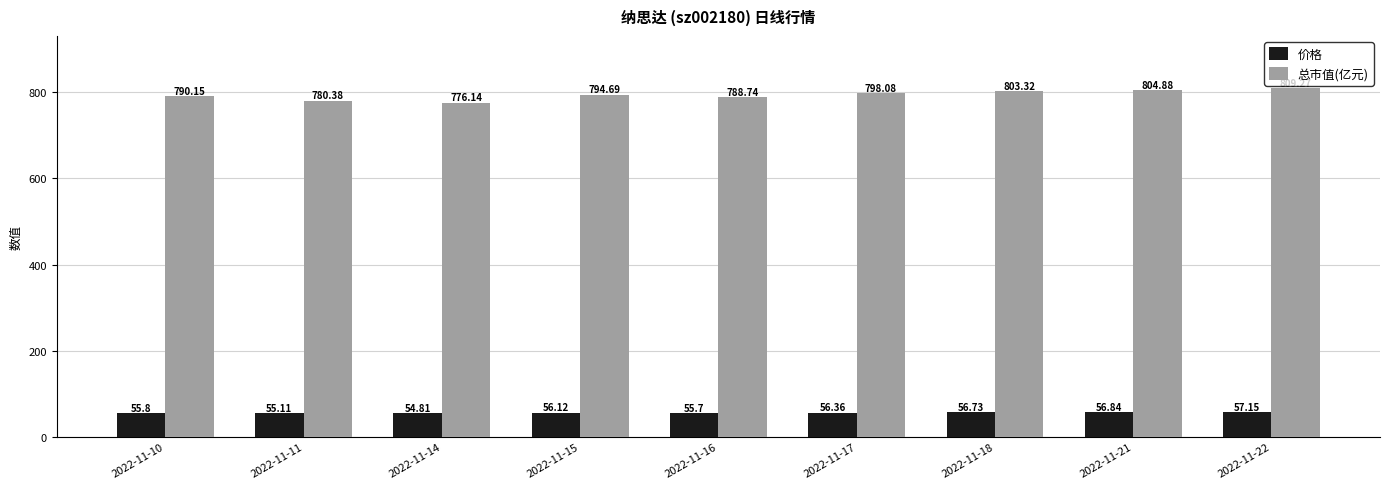

Between 2022-11-10 and 2022-11-21, which series saw the biggest shift?

总市值(亿元)